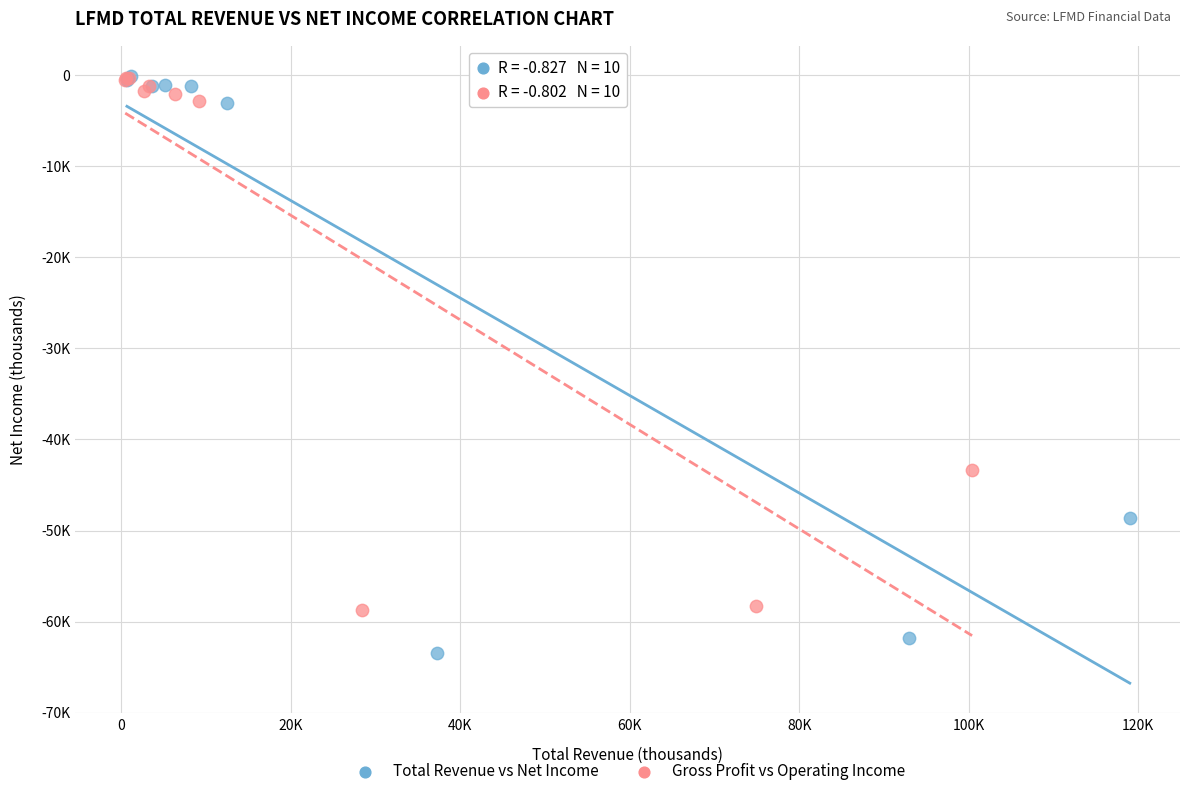

Which series has the widest spread of Y values?

Total Revenue vs Net Income